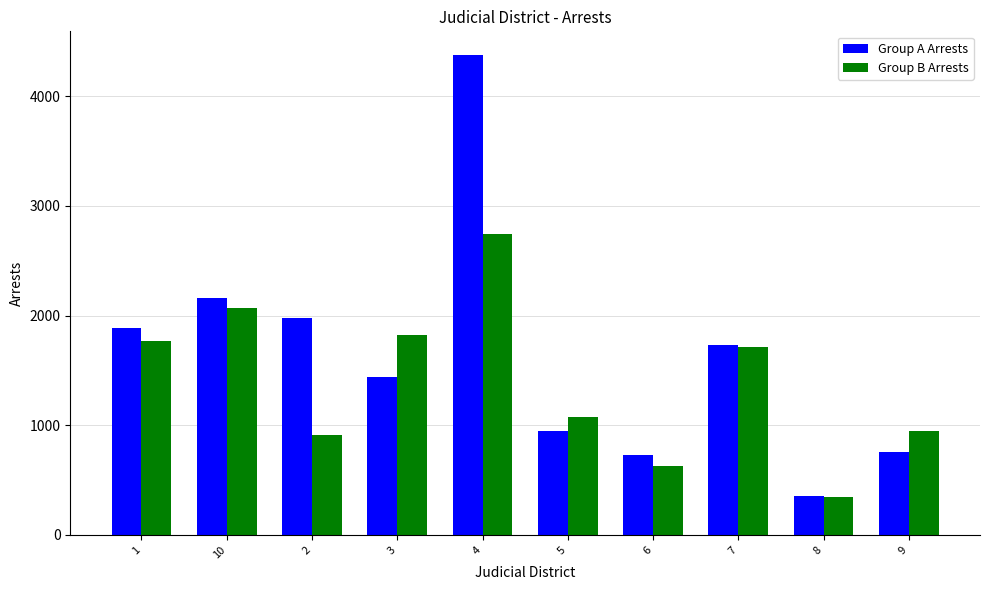

What is the difference between the highest and lowest values at 1?

120